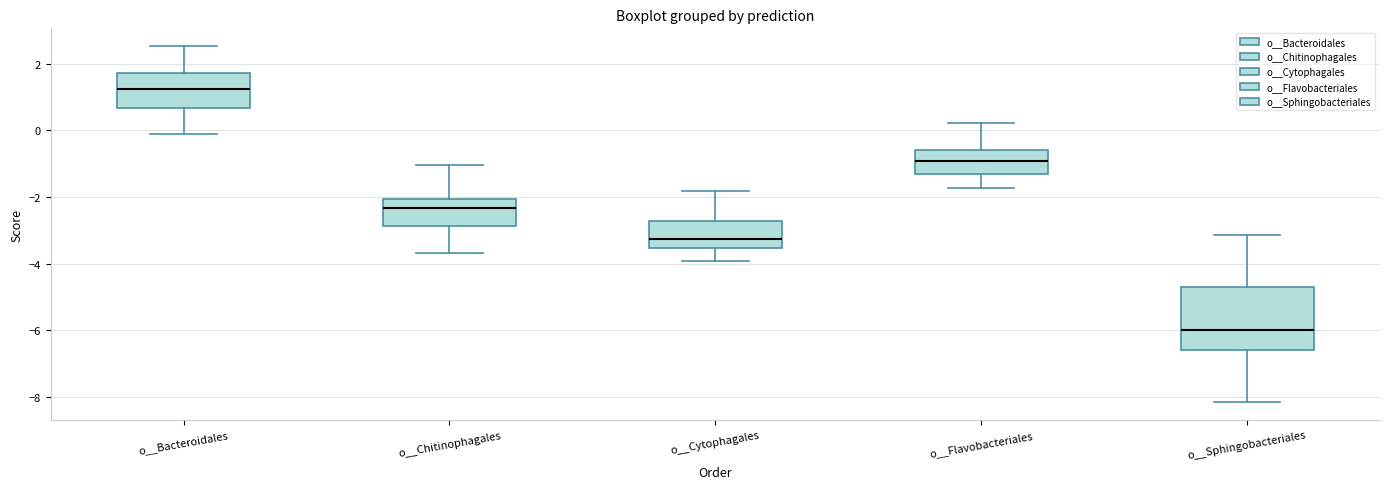

Reading left to right, transcribe this box plot: for each box, give where its median line is, the range the box spans, and where its two whiskers end, as read against the y-axis. The values are not printed on the chart, so give them approximately, as read against the axis.

o__Bacteroidales: median 1.2, box 0.6 to 1.8, whiskers -0.2 to 2.6
o__Chitinophagales: median -2.4, box -2.8 to -2.0, whiskers -3.6 to -1.0
o__Cytophagales: median -3.2, box -3.6 to -2.8, whiskers -4.0 to -1.8
o__Flavobacteriales: median -1.0, box -1.2 to -0.6, whiskers -1.8 to 0.2
o__Sphingobacteriales: median -6.0, box -6.6 to -4.8, whiskers -8.2 to -3.2